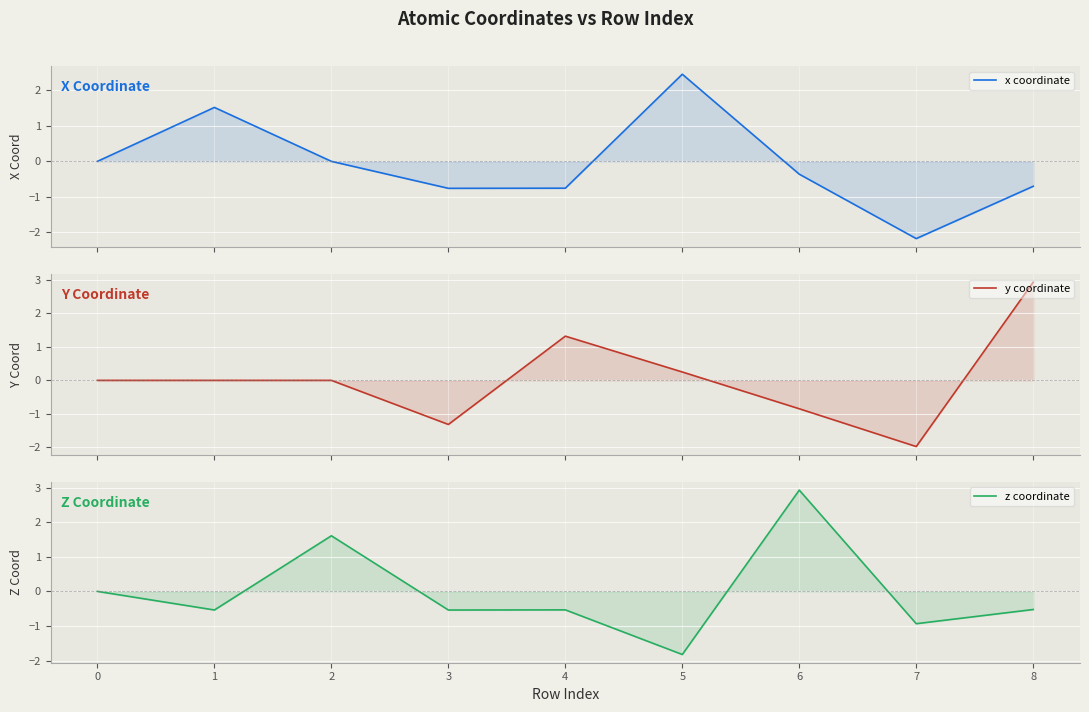

Which series ends up on top after the final intersection of y coordinate and x coordinate?

y coordinate